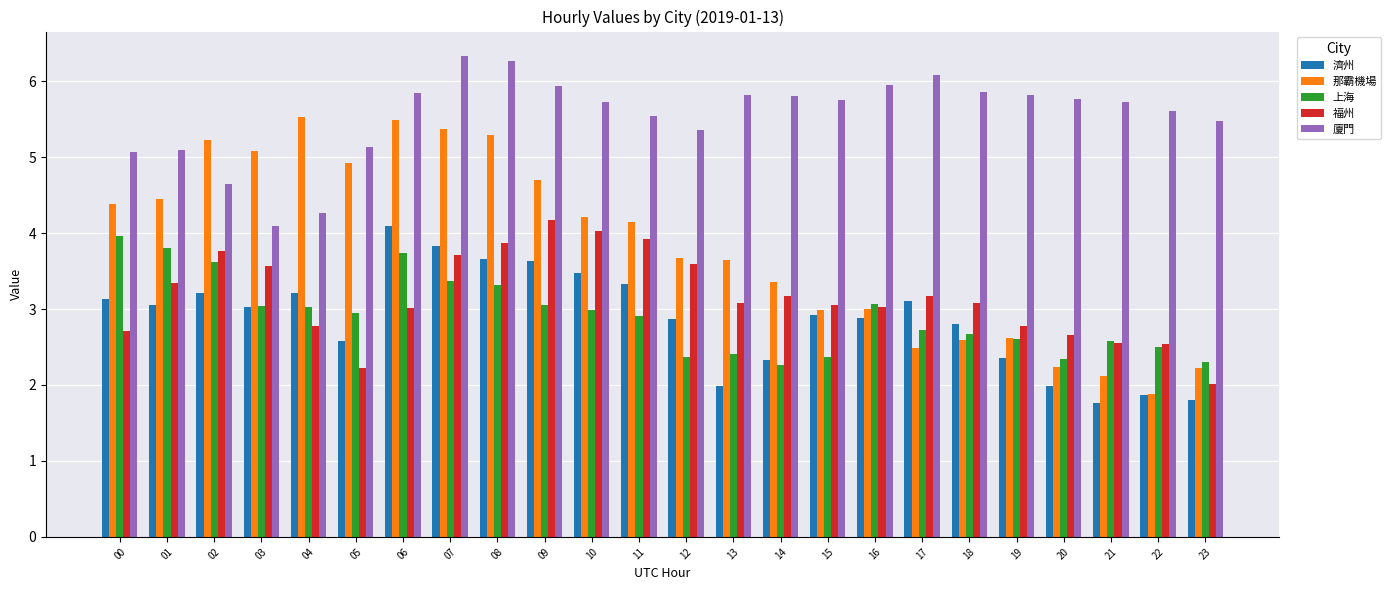

What is the minimum value shown in the chart?

1.8